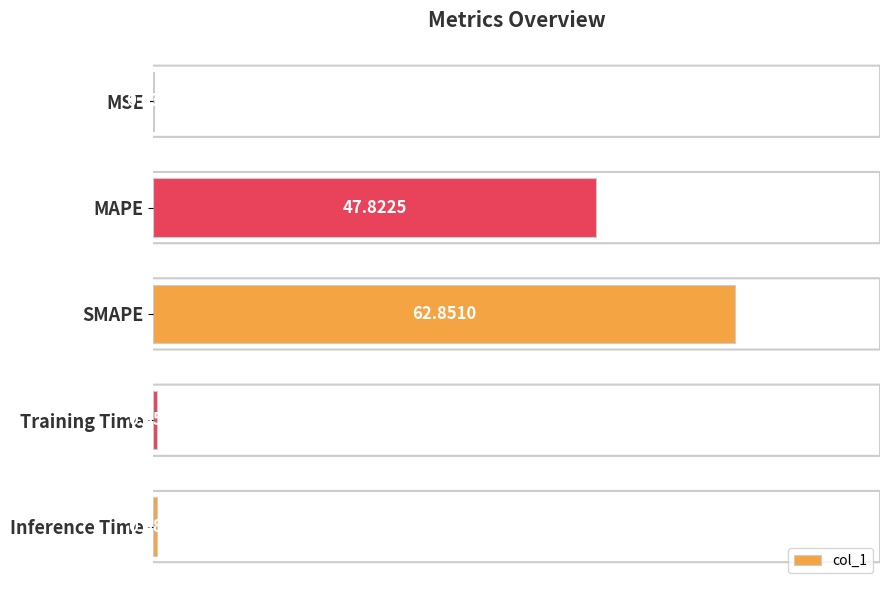

What is the sum of all values?

111.4